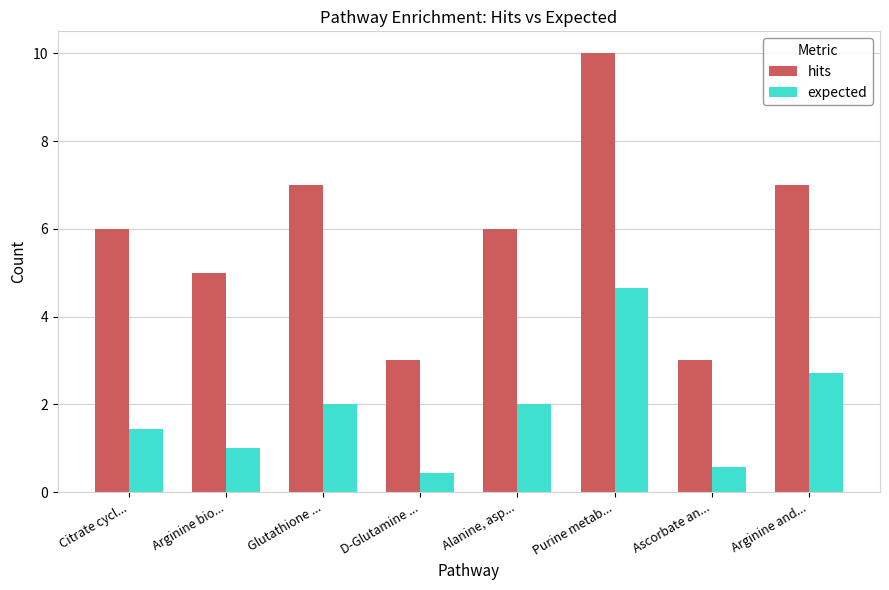

Reading left to right, what are all the values shown in this chart?

hits: 6.0	5.0	7.0	3.0	6.0	10.0	3.0	7.0
expected: 1.4	1.0	2.0	0.4	2.0	4.7	0.6	2.7